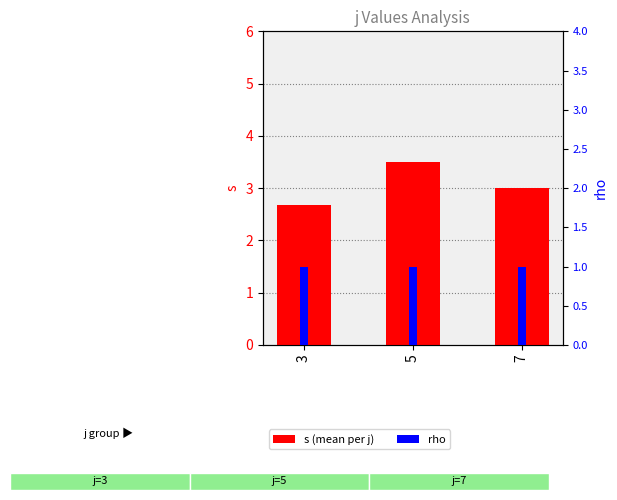

Reading left to right, transcribe all the data shown in this chart.

s (mean per j): 3=2.7	5=3.5	7=3.0
rho: 3=1.0	5=1.0	7=1.0